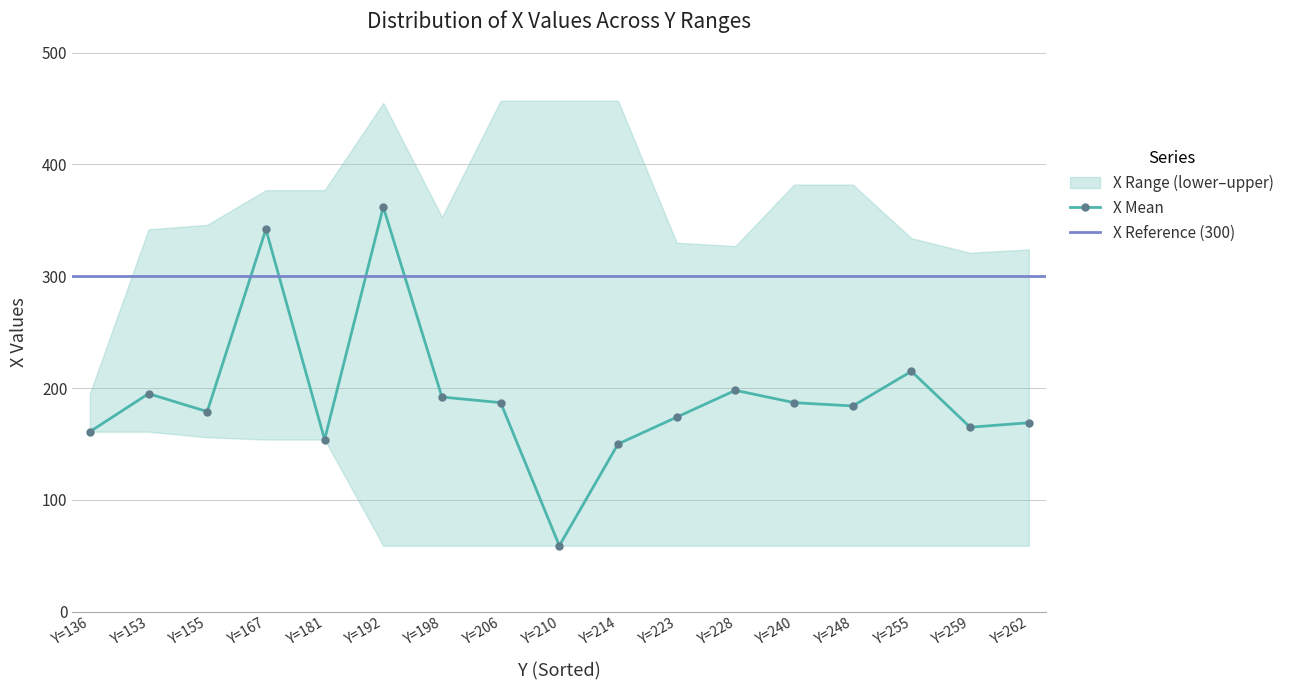

How many data points does each series have?

17